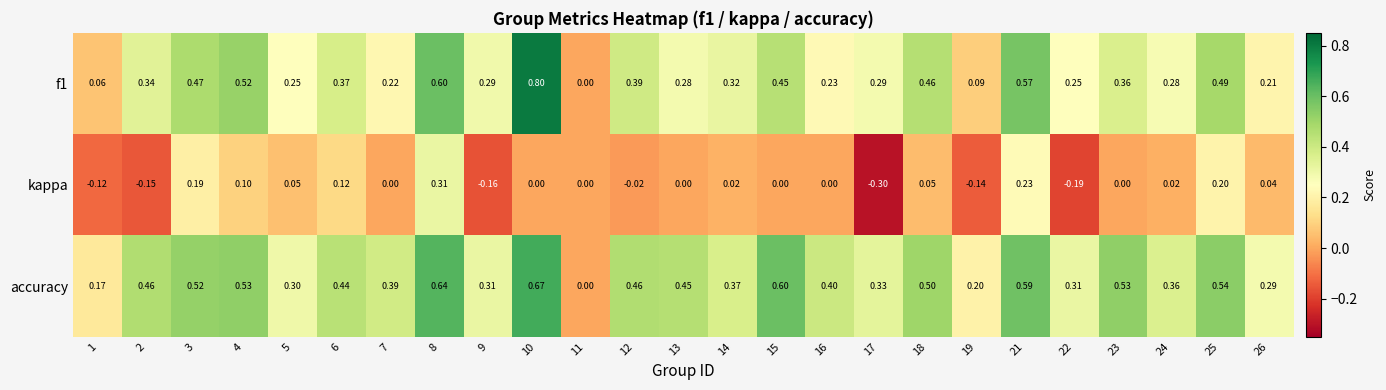

How many series are shown in this chart?

3